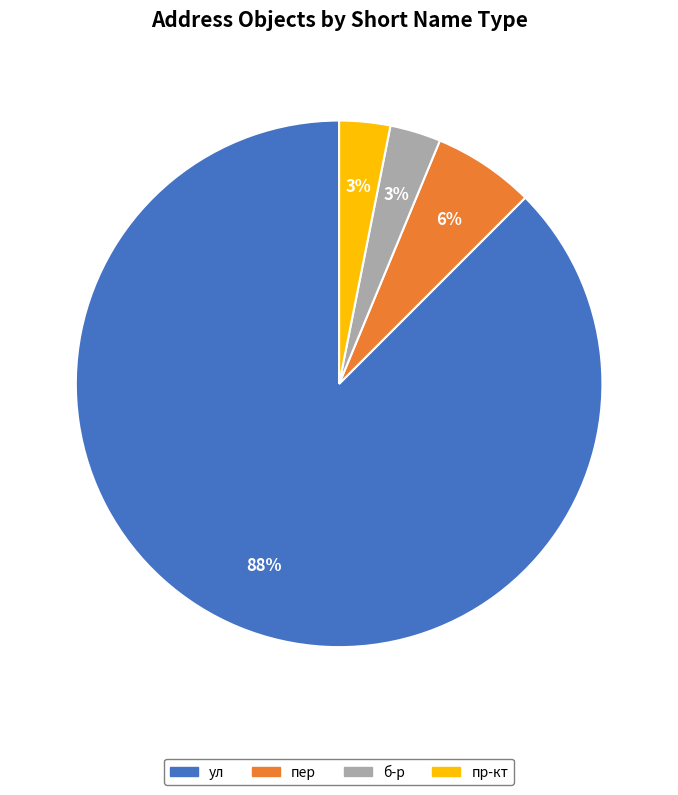

To the nearest percent, what is the average slice percentage?

25%